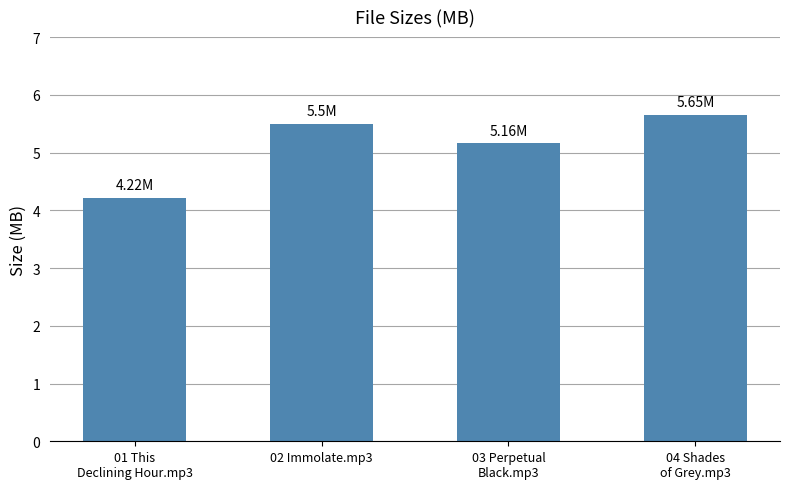

The chart shows a value of 2.5 at 04 Shades
of Grey.mp3. True or false?

False